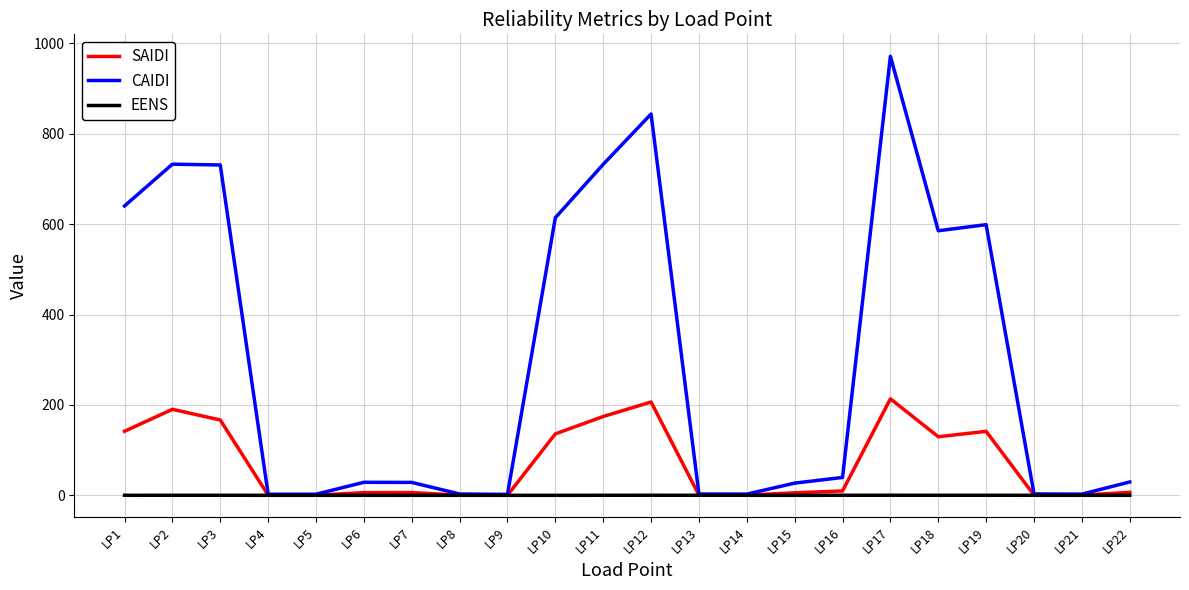

Does the chart have visible grid lines?

Yes